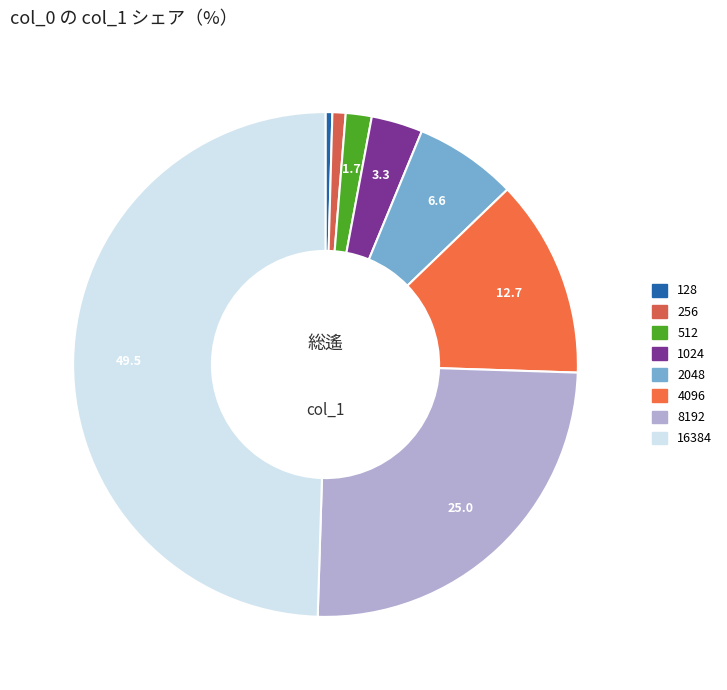

Between 1024 and 8192, which is larger?

8192